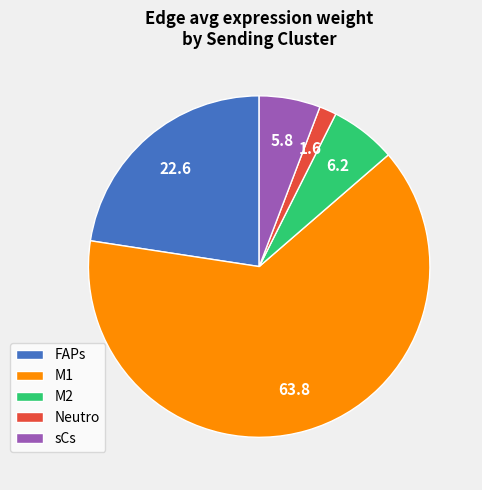

Which has a higher value, M1 or sCs?

M1